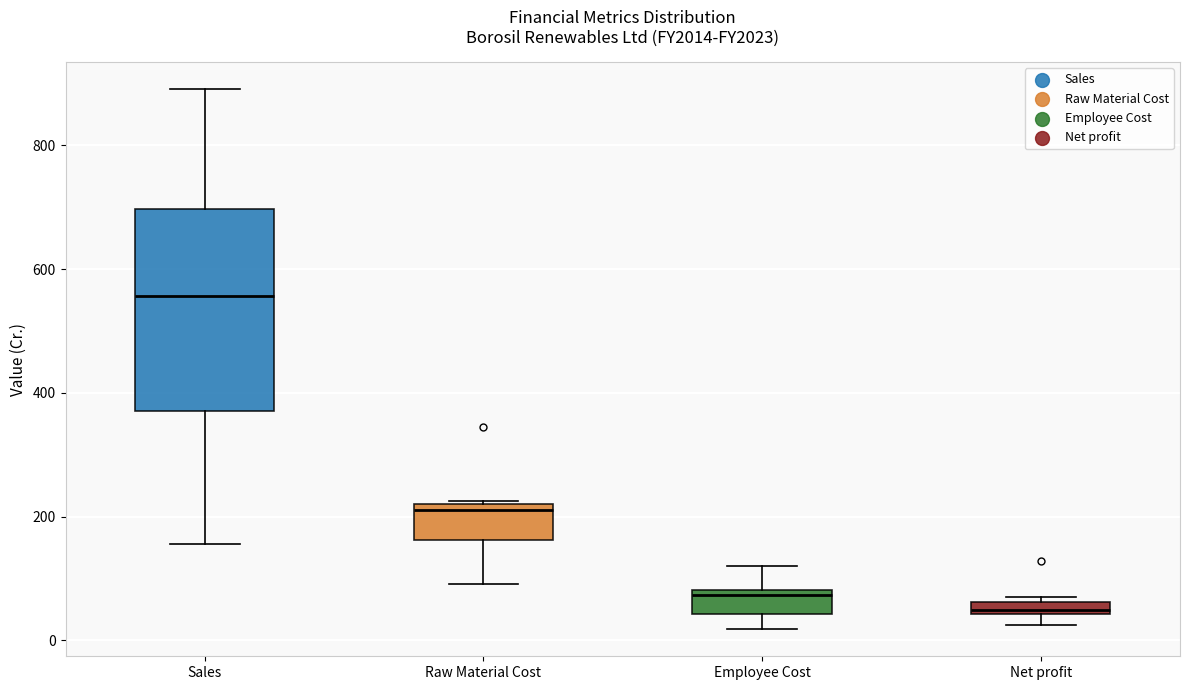

Which box is the tallest, from its lower edge to its upper edge?

Sales